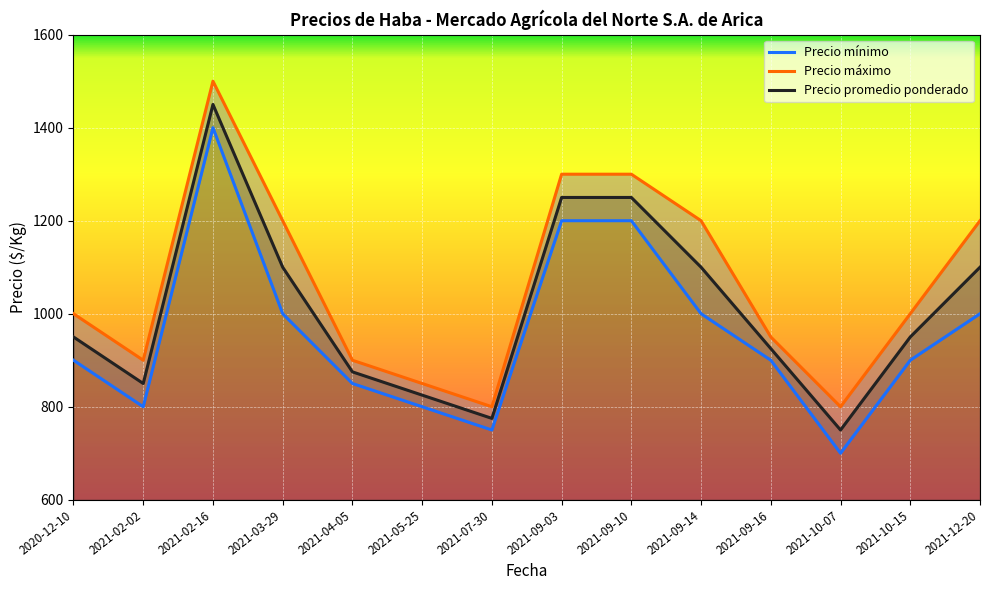

Count the number of data series in this chart.

3